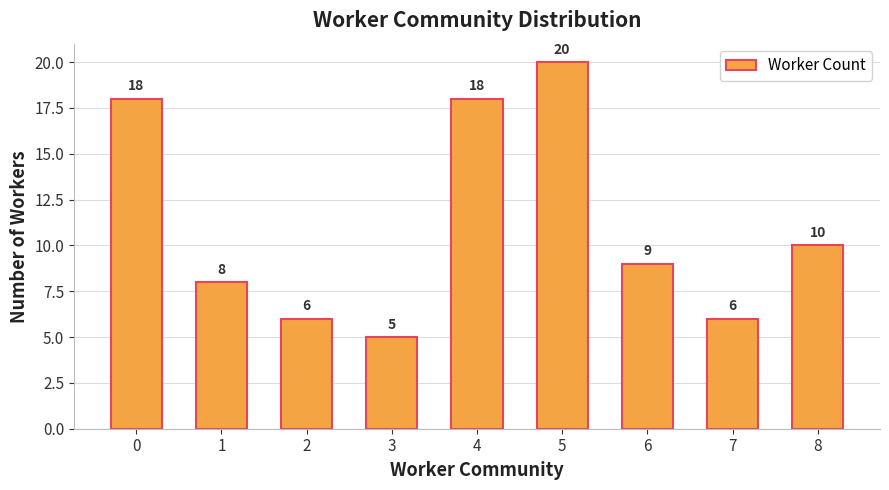

Where is the data nearest to the value 12?

8